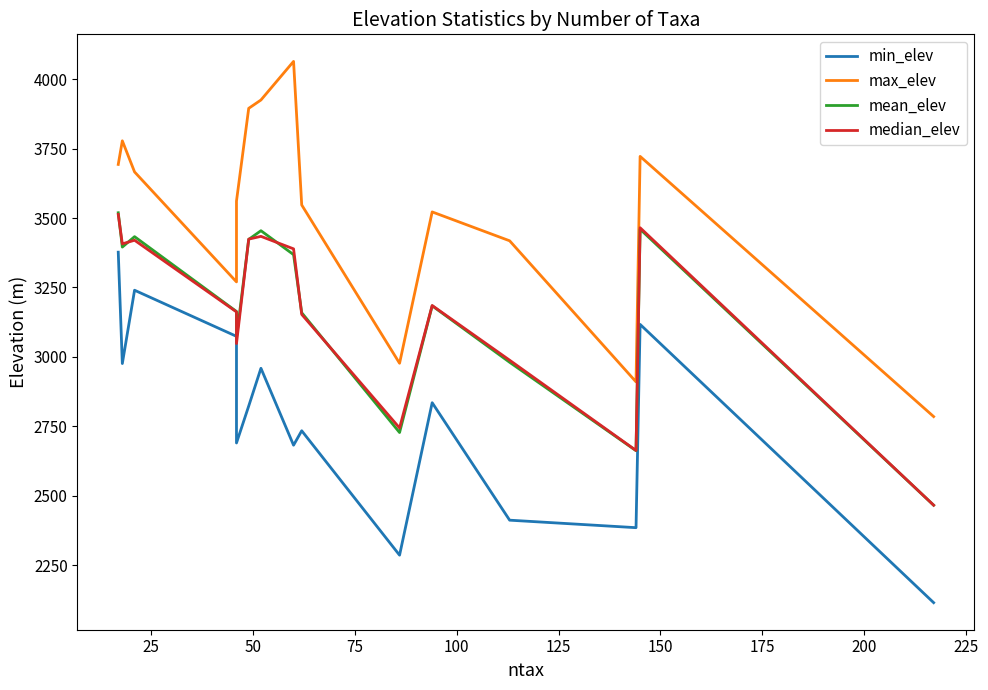

How many lines are shown in the chart?

4